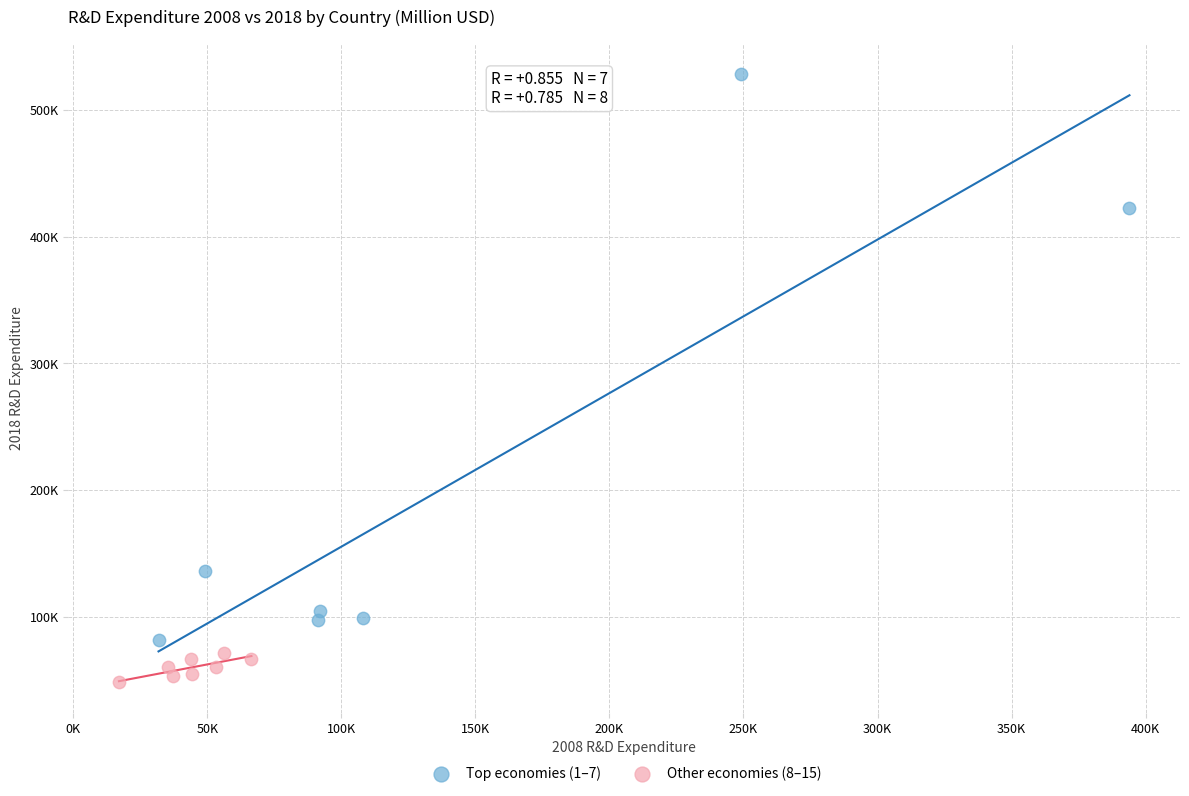

Which series contains the highest Y value?

Top economies (1–7)